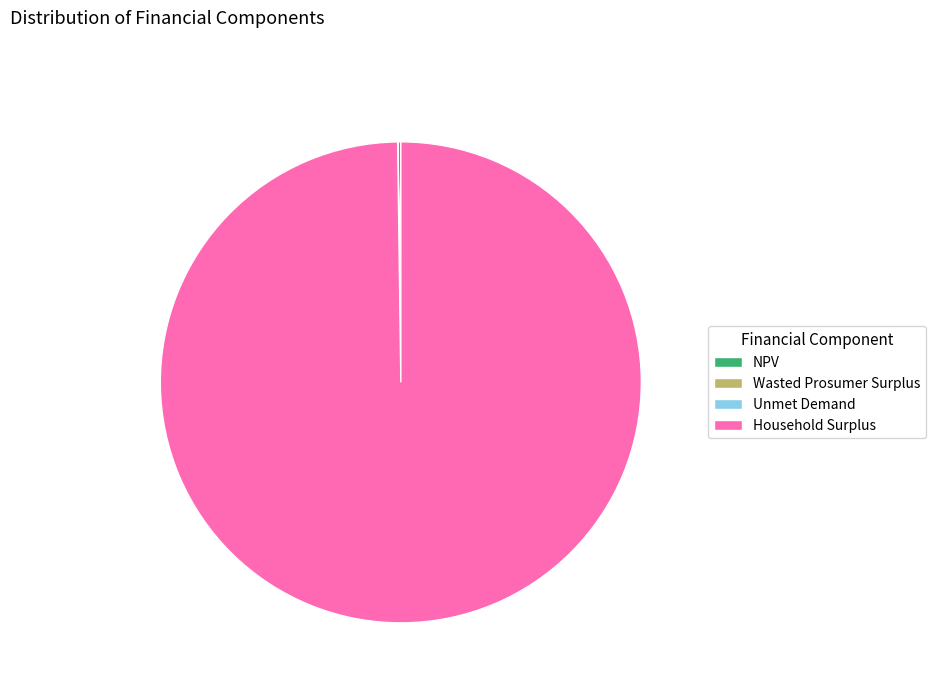

Is there any slice that represents more than half of the pie?

Yes